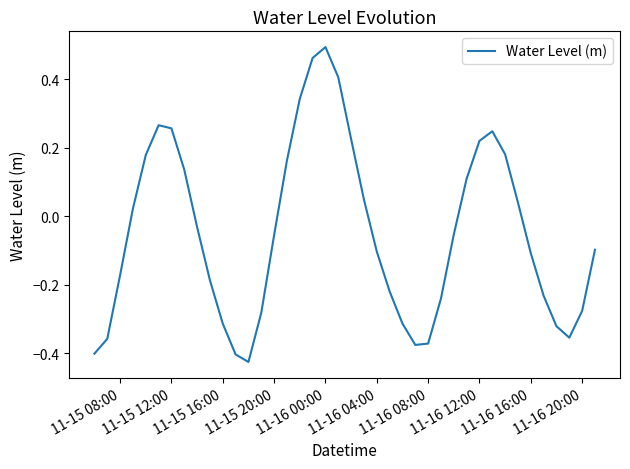

What is the difference between the maximum and minimum values?

0.9